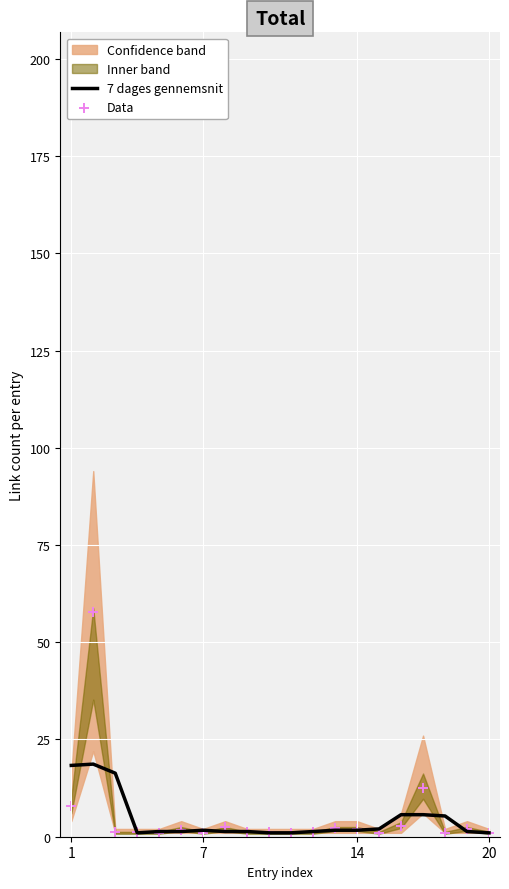

Which series contains the highest Y value?

Data